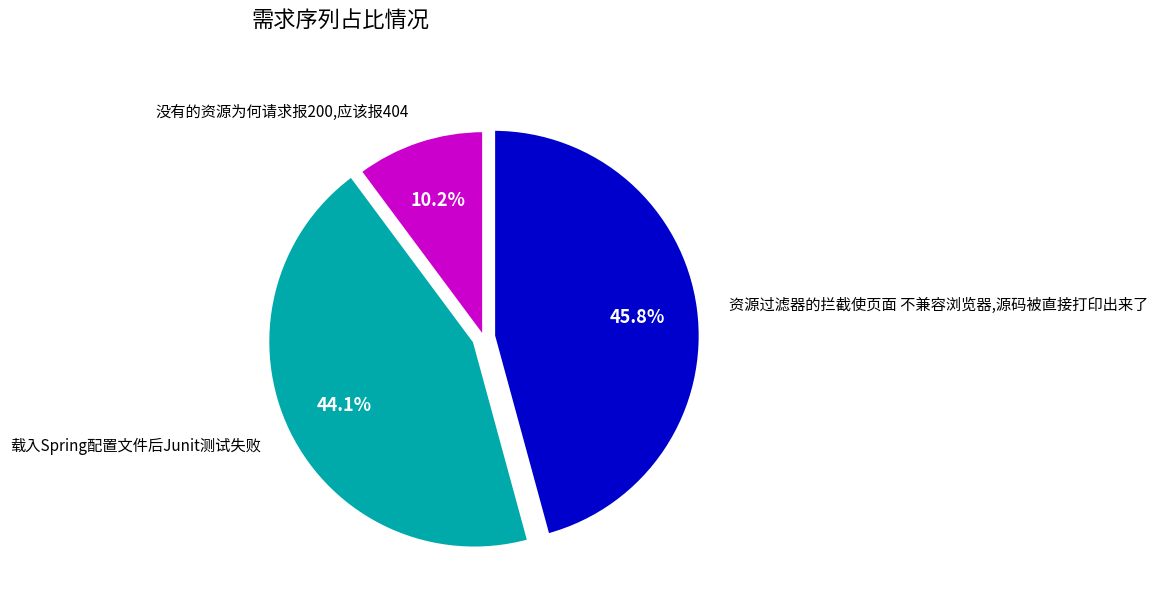

Do 没有的资源为何请求报200,应该报404 and 载入Spring配置文件后Junit测试失败 together represent more than half of the pie?

Yes